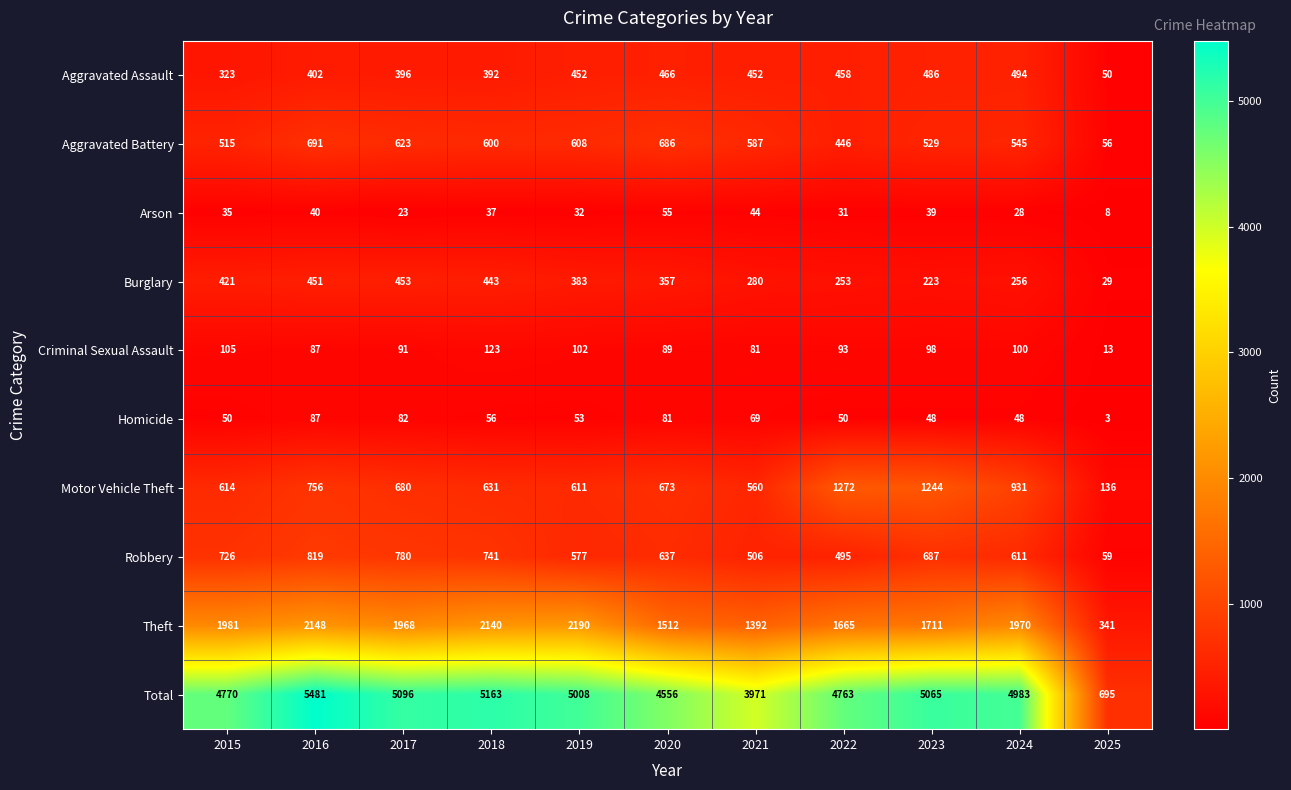

What is the difference between the second highest and minimum values in the Aggravated Battery series?

630